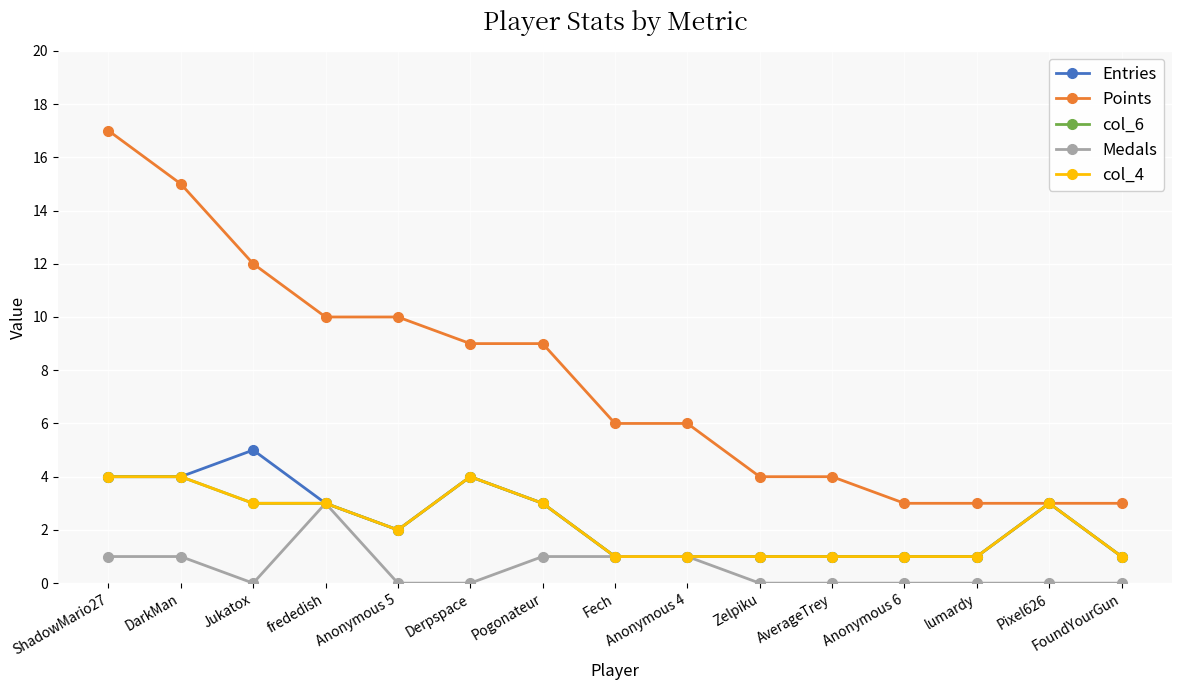

Reading left to right, list all the values displayed in this chart.

Entries: 4	4	5	3	2	4	3	1	1	1	1	1	1	3	1
Points: 17	15	12	10	10	9	9	6	6	4	4	3	3	3	3
col_6: 4	4	3	3	2	4	3	1	1	1	1	1	1	3	1
Medals: 1	1	0	3	0	0	1	1	1	0	0	0	0	0	0
col_4: 4	4	3	3	2	4	3	1	1	1	1	1	1	3	1